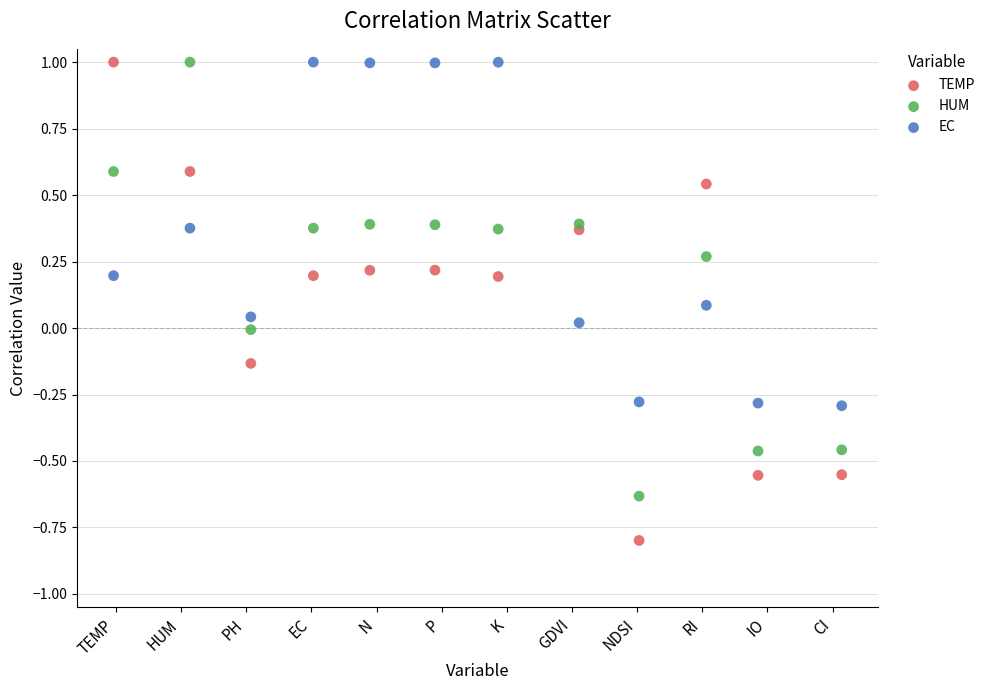

Which series reaches the minimum Y coordinate?

TEMP